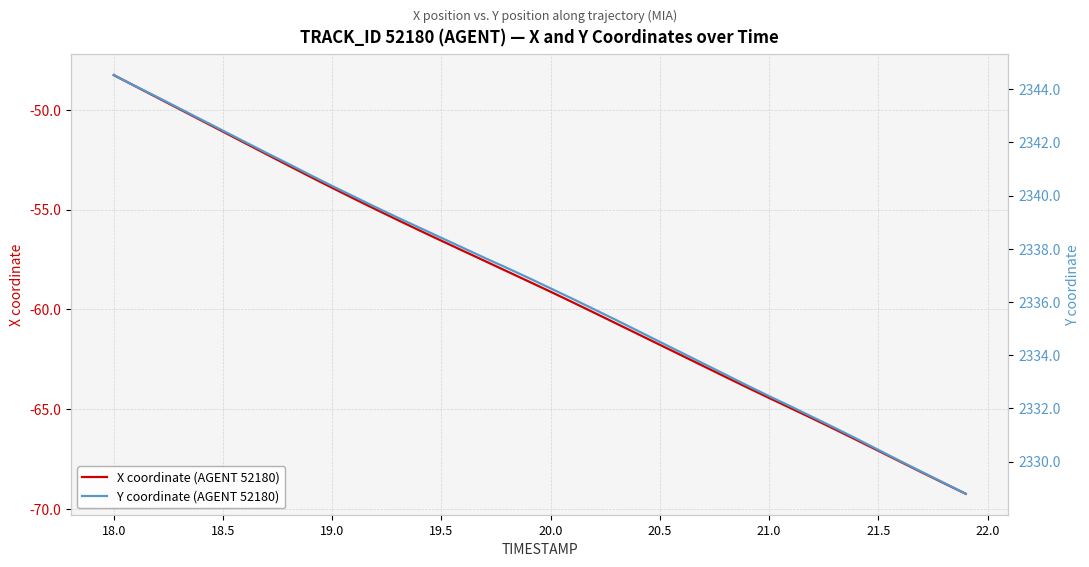

What is the lowest value of the X coordinate (AGENT 52180) series?

-69.2